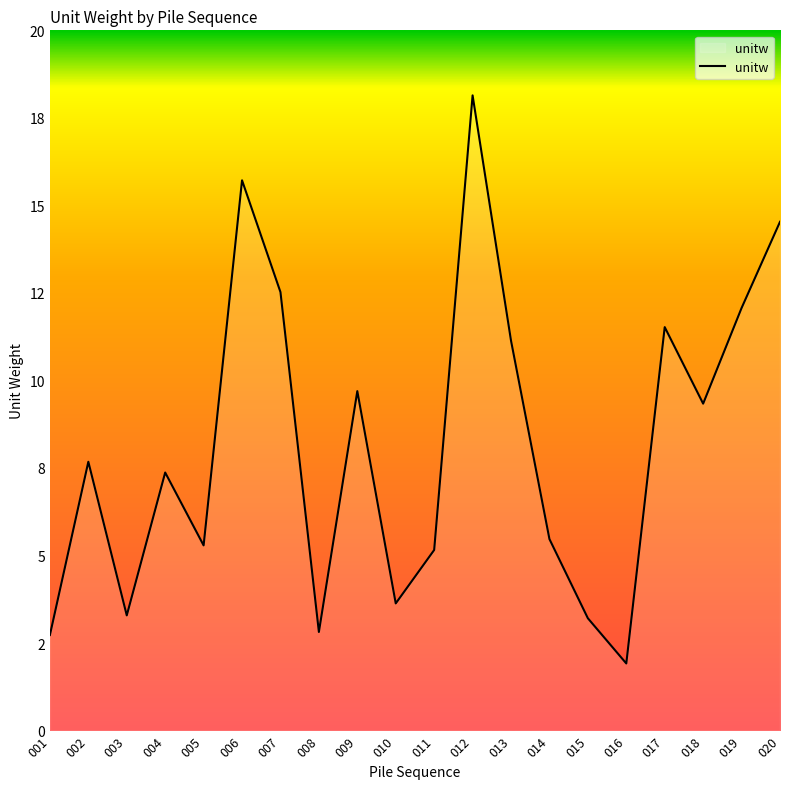

Which label corresponds to the largest value in the chart?

012